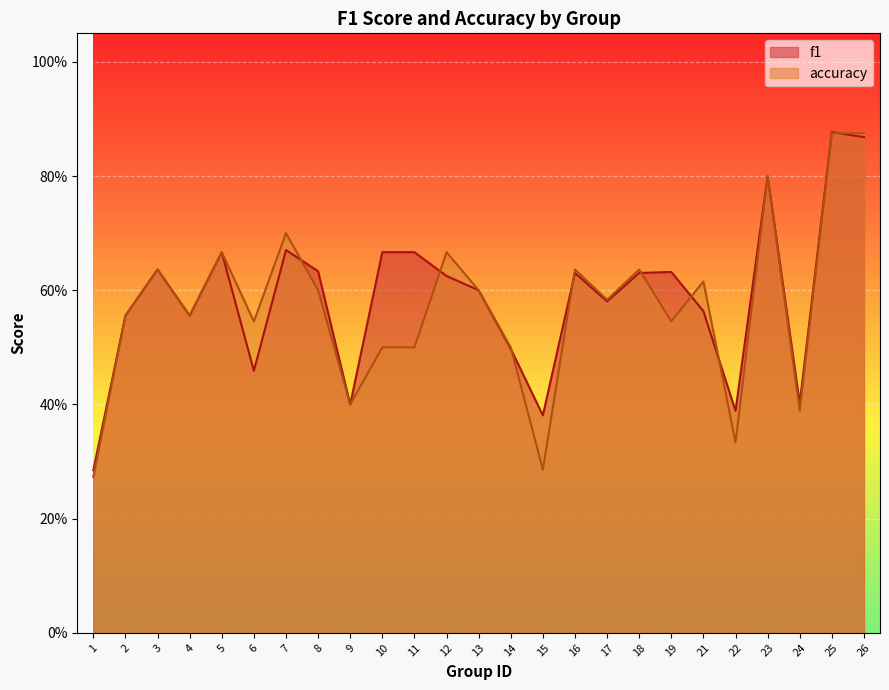

In f1, how many points are lower than both neighbors (excluding endpoints)?

7